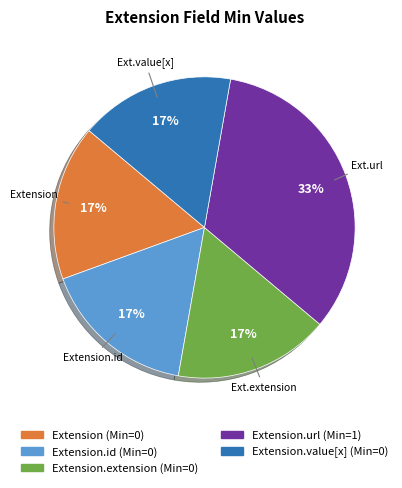

Does any single category account for the majority?

No